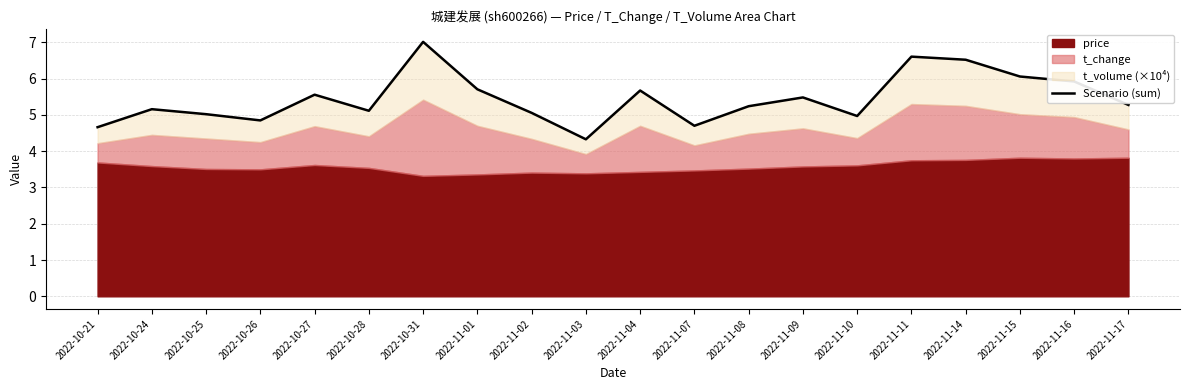

What is the difference between the values at 2022-10-21 and 2022-11-09?

0.8